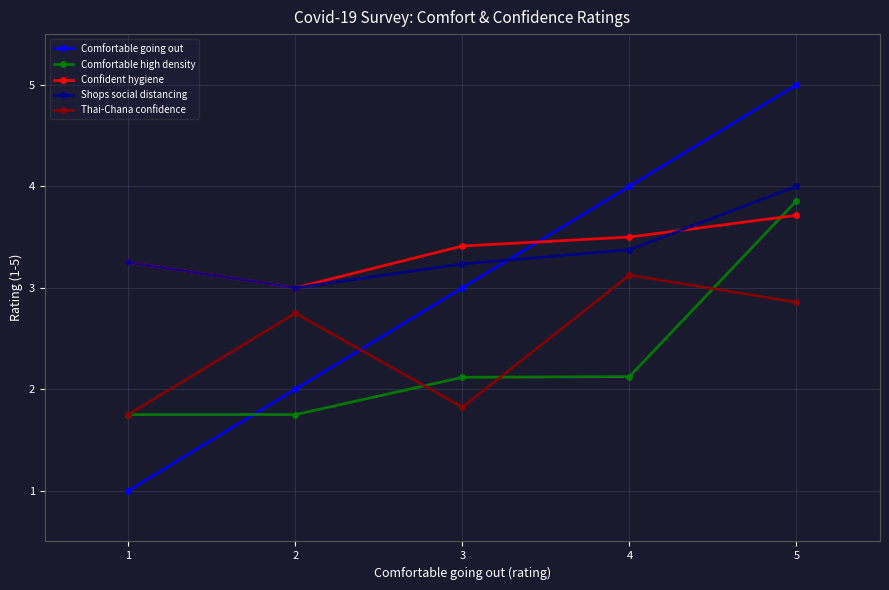

Which series ends up on top after the final intersection of Comfortable going out and Confident hygiene?

Comfortable going out